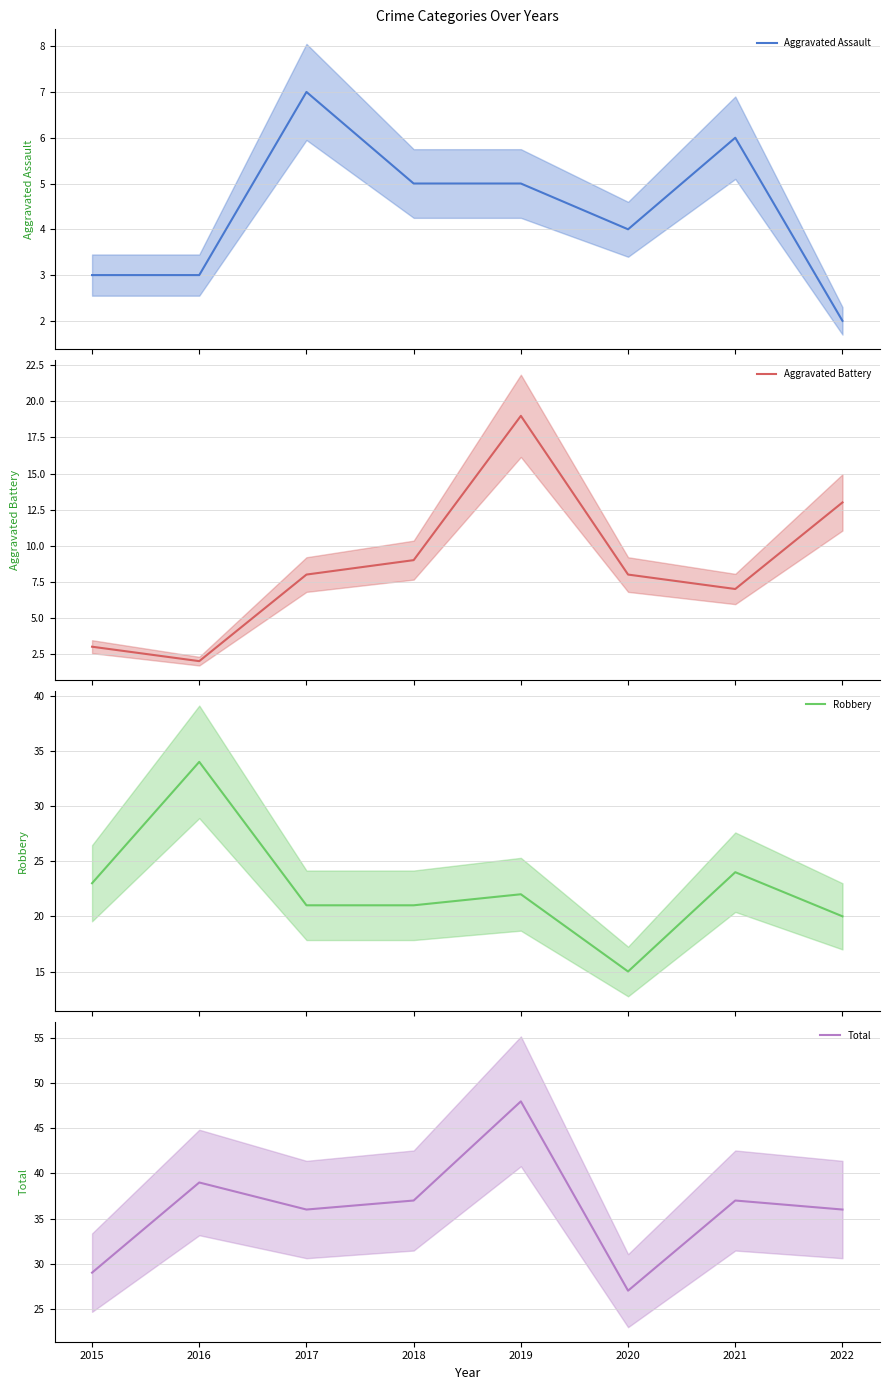

How many data points does each series have?

8